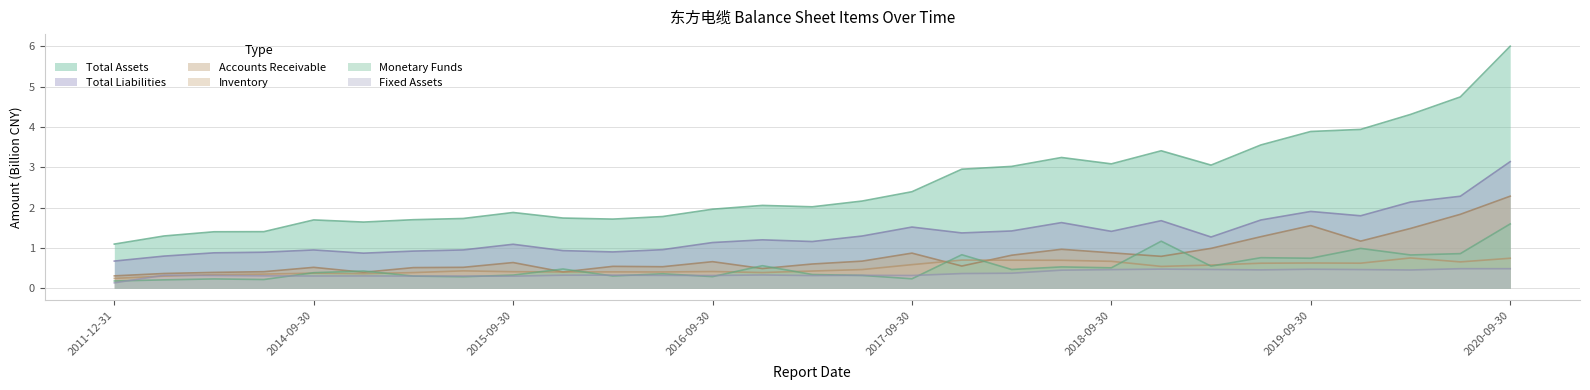

Reading left to right, extract all data points from this chart.

TOTAL_ASSETS: 2011-12-31=1.1	2012-12-31=1.3	2013-12-31=1.4	2014-06-30=1.4	2014-09-30=1.7	2014-12-31=1.6	2015-03-31=1.7	2015-06-30=1.7	2015-09-30=1.9	2015-12-31=1.7	2016-03-31=1.7	2016-06-30=1.8	2016-09-30=2.0	2016-12-31=2.1	2017-03-31=2.0	2017-06-30=2.2	2017-09-30=2.4	2017-12-31=3.0	2018-03-31=3.0	2018-06-30=3.2	2018-09-30=3.1	2018-12-31=3.4	2019-03-31=3.1	2019-06-30=3.6	2019-09-30=3.9	2019-12-31=3.9	2020-03-31=4.3	2020-06-30=4.7	2020-09-30=6.0
FIXED_ASSET: 2011-12-31=0.1	2012-12-31=0.3	2013-12-31=0.3	2014-06-30=0.3	2014-09-30=0.3	2014-12-31=0.3	2015-03-31=0.3	2015-06-30=0.3	2015-09-30=0.3	2015-12-31=0.3	2016-03-31=0.3	2016-06-30=0.3	2016-09-30=0.3	2016-12-31=0.3	2017-03-31=0.3	2017-06-30=0.3	2017-09-30=0.3	2017-12-31=0.4	2018-03-31=0.4	2018-06-30=0.5	2018-09-30=0.5	2018-12-31=0.5	2019-03-31=0.5	2019-06-30=0.5	2019-09-30=0.5	2019-12-31=0.5	2020-03-31=0.5	2020-06-30=0.5	2020-09-30=0.5
MONETARYFUNDS: 2011-12-31=0.2	2012-12-31=0.2	2013-12-31=0.2	2014-06-30=0.2	2014-09-30=0.4	2014-12-31=0.4	2015-03-31=0.3	2015-06-30=0.3	2015-09-30=0.3	2015-12-31=0.5	2016-03-31=0.3	2016-06-30=0.4	2016-09-30=0.3	2016-12-31=0.6	2017-03-31=0.3	2017-06-30=0.3	2017-09-30=0.2	2017-12-31=0.8	2018-03-31=0.5	2018-06-30=0.5	2018-09-30=0.5	2018-12-31=1.2	2019-03-31=0.6	2019-06-30=0.8	2019-09-30=0.7	2019-12-31=1.0	2020-03-31=0.8	2020-06-30=0.9	2020-09-30=1.6
ACCOUNTS_RECE: 2011-12-31=0.3	2012-12-31=0.4	2013-12-31=0.4	2014-06-30=0.4	2014-09-30=0.5	2014-12-31=0.4	2015-03-31=0.5	2015-06-30=0.5	2015-09-30=0.6	2015-12-31=0.4	2016-03-31=0.5	2016-06-30=0.5	2016-09-30=0.7	2016-12-31=0.5	2017-03-31=0.6	2017-06-30=0.7	2017-09-30=0.9	2017-12-31=0.6	2018-03-31=0.8	2018-06-30=1.0	2018-09-30=0.9	2018-12-31=0.8	2019-03-31=1.0	2019-06-30=1.3	2019-09-30=1.6	2019-12-31=1.2	2020-03-31=1.5	2020-06-30=1.8	2020-09-30=2.3
INVENTORY: 2011-12-31=0.2	2012-12-31=0.3	2013-12-31=0.3	2014-06-30=0.4	2014-09-30=0.4	2014-12-31=0.4	2015-03-31=0.4	2015-06-30=0.4	2015-09-30=0.4	2015-12-31=0.4	2016-03-31=0.4	2016-06-30=0.4	2016-09-30=0.4	2016-12-31=0.4	2017-03-31=0.4	2017-06-30=0.5	2017-09-30=0.6	2017-12-31=0.7	2018-03-31=0.7	2018-06-30=0.7	2018-09-30=0.7	2018-12-31=0.5	2019-03-31=0.6	2019-06-30=0.6	2019-09-30=0.6	2019-12-31=0.6	2020-03-31=0.8	2020-06-30=0.7	2020-09-30=0.7
TOTAL_LIABILITIES: 2011-12-31=0.7	2012-12-31=0.8	2013-12-31=0.9	2014-06-30=0.9	2014-09-30=1.0	2014-12-31=0.9	2015-03-31=0.9	2015-06-30=1.0	2015-09-30=1.1	2015-12-31=0.9	2016-03-31=0.9	2016-06-30=1.0	2016-09-30=1.1	2016-12-31=1.2	2017-03-31=1.2	2017-06-30=1.3	2017-09-30=1.5	2017-12-31=1.4	2018-03-31=1.4	2018-06-30=1.6	2018-09-30=1.4	2018-12-31=1.7	2019-03-31=1.3	2019-06-30=1.7	2019-09-30=1.9	2019-12-31=1.8	2020-03-31=2.1	2020-06-30=2.3	2020-09-30=3.1